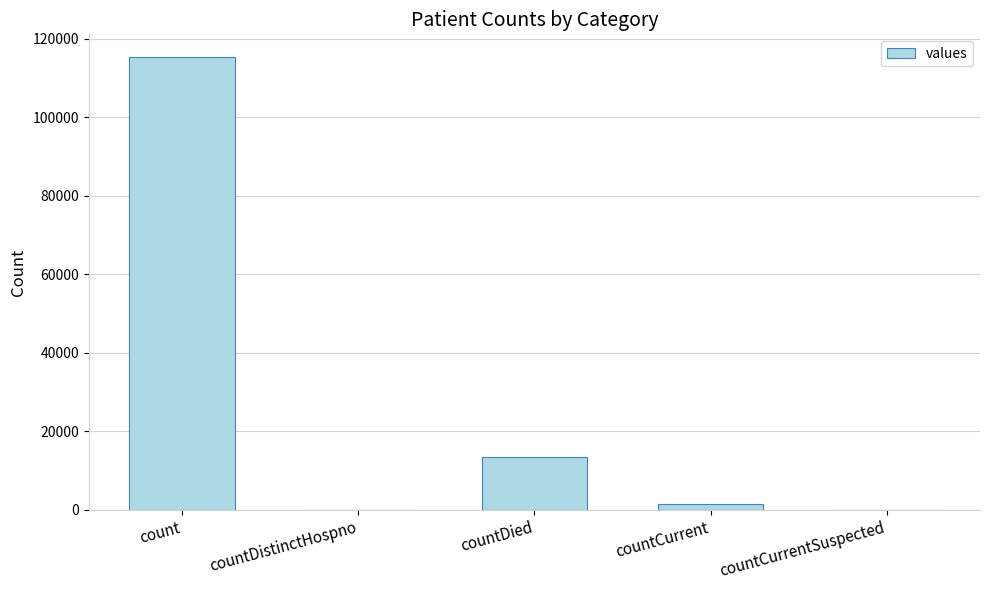

What is the maximum value shown in the chart?

115379